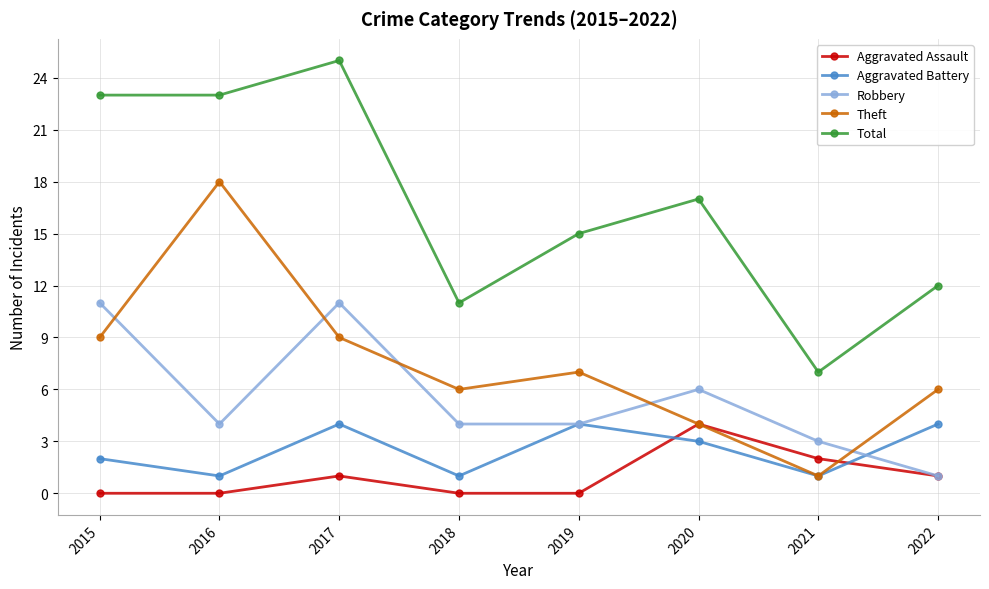

Where does the Robbery series first go above 4?

2015